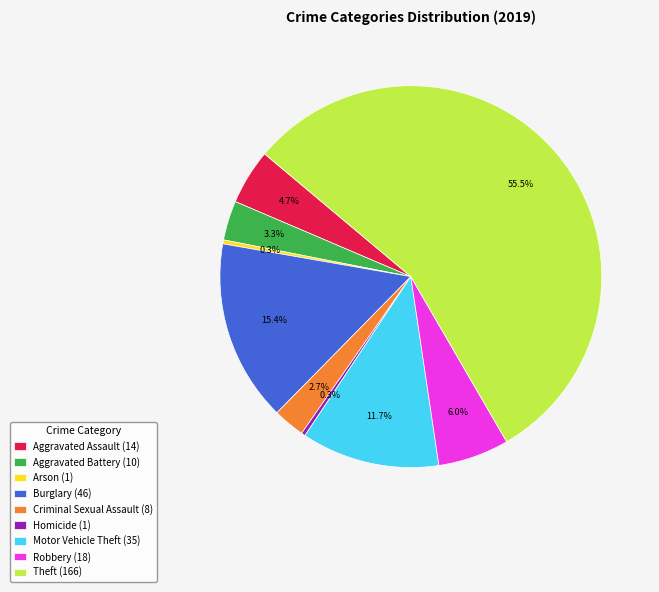

Does Aggravated Assault (14) represent more than half of the total?

No